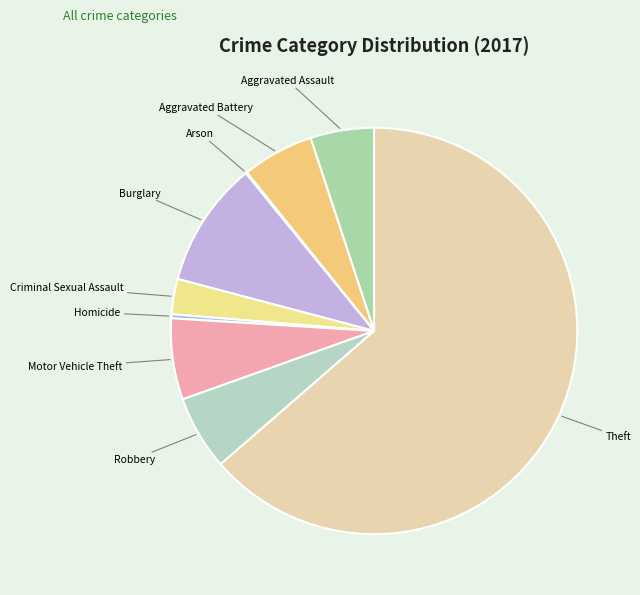

To the nearest percent, what is the difference between the largest and smallest slice percentages?

64%